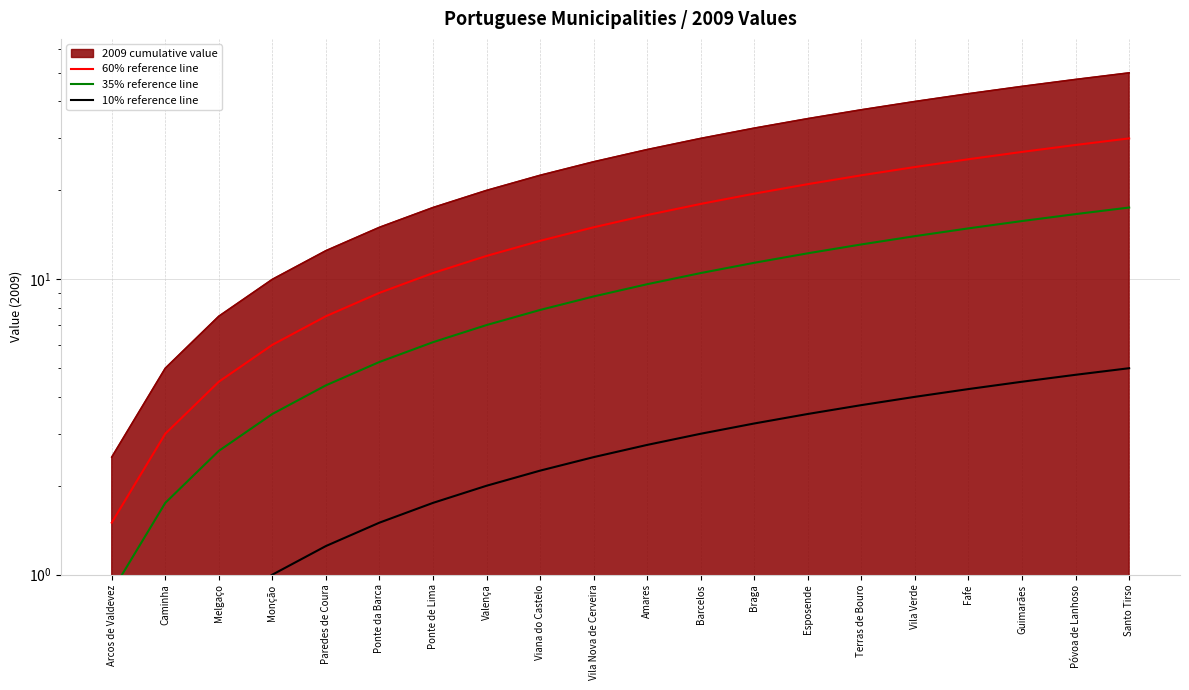

At how many categories does at least one series exceed 18?

8